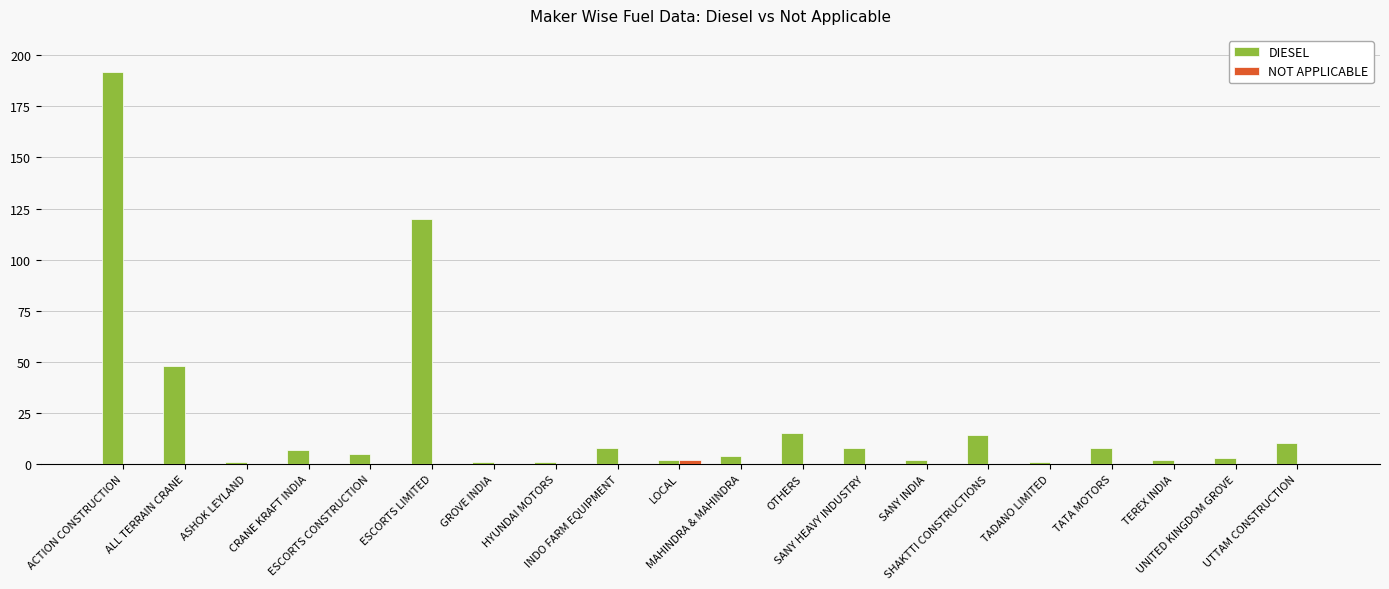

Which series has the largest total across all categories?

DIESEL